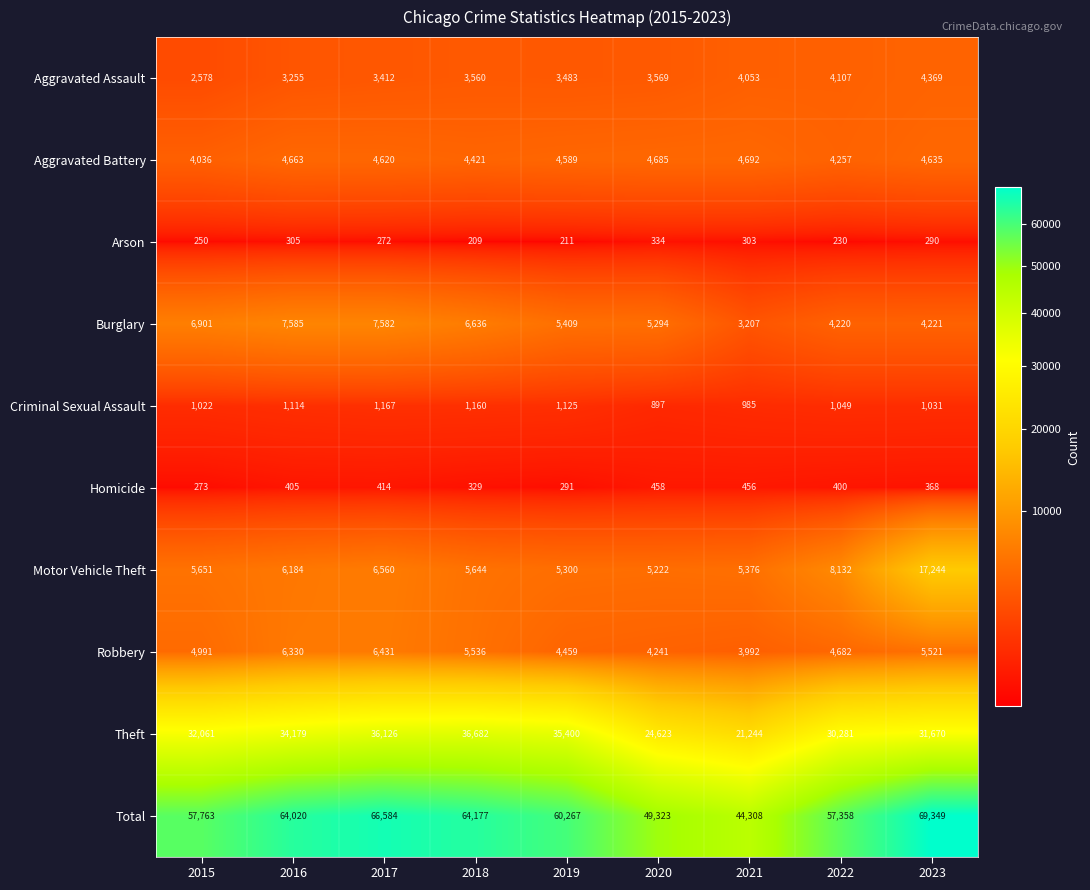

How many distinct data groups are displayed?

10